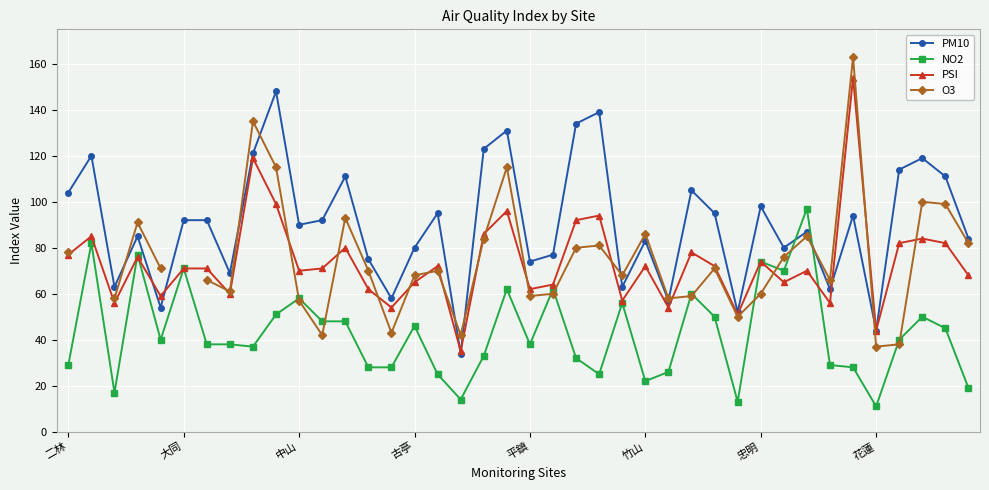

Where is PSI nearest to the value 94?

23